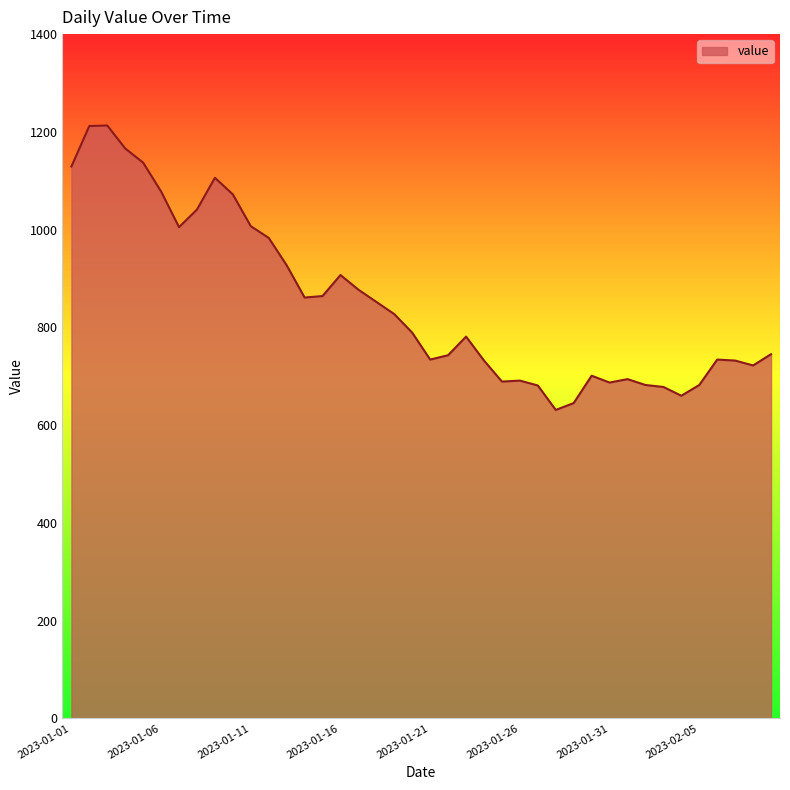

What is the difference between the maximum and minimum values?

582